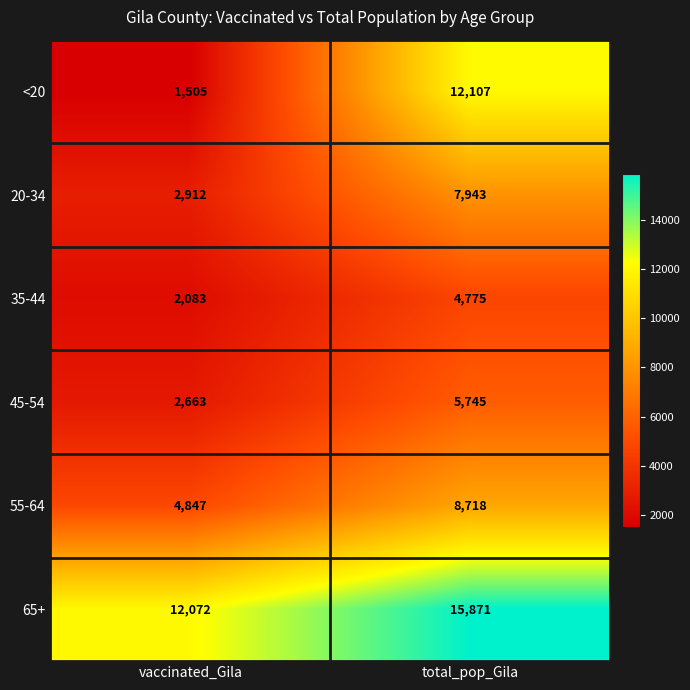

Is it true that 65+ equals 12072 at vaccinated_Gila?

True